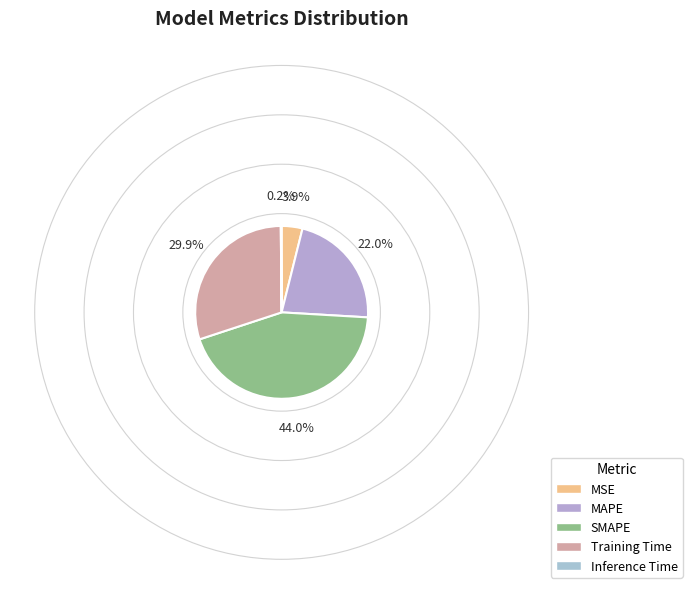

What is the total percentage of Training Time and SMAPE?

73.9%